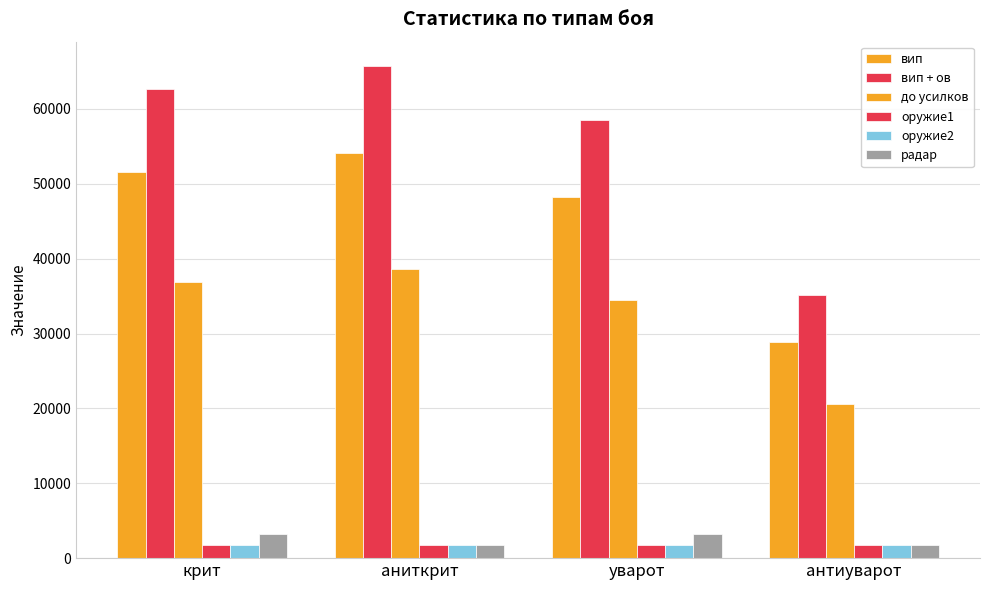

At how many categories does at least one series exceed 47748?

3